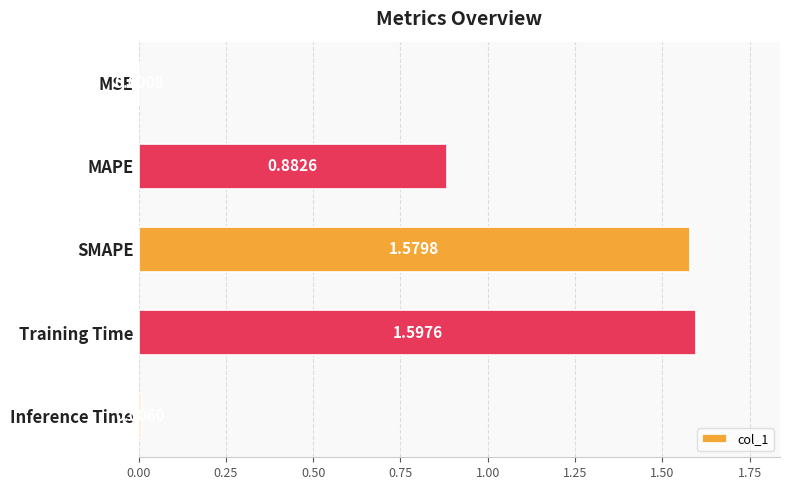

Are the bars grouped side by side (vs. stacked)?

No